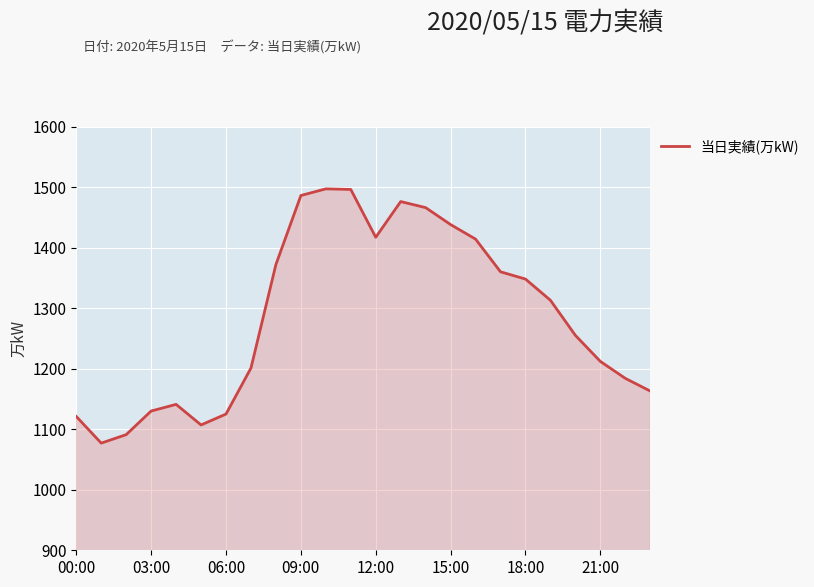

What is the smallest value displayed?

1077